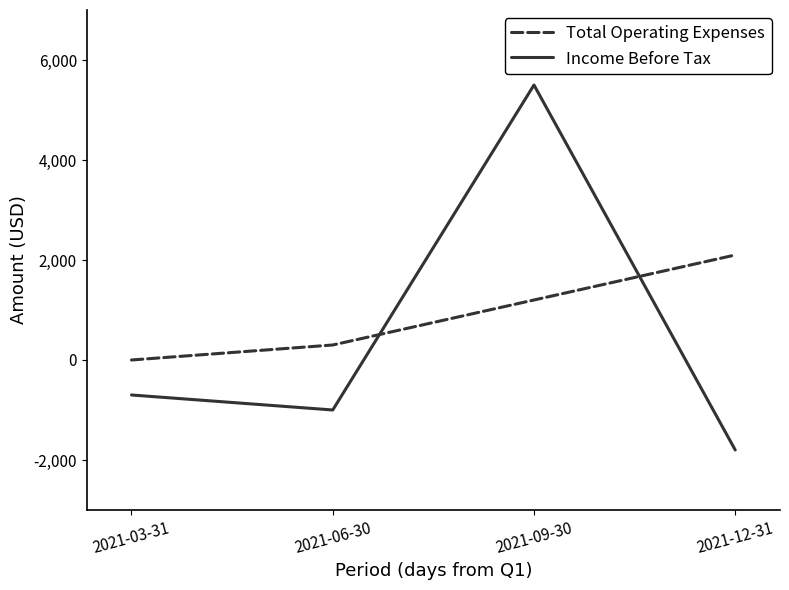

The value of Income Before Tax at 2021-06-30 is -1000. True or false?

True